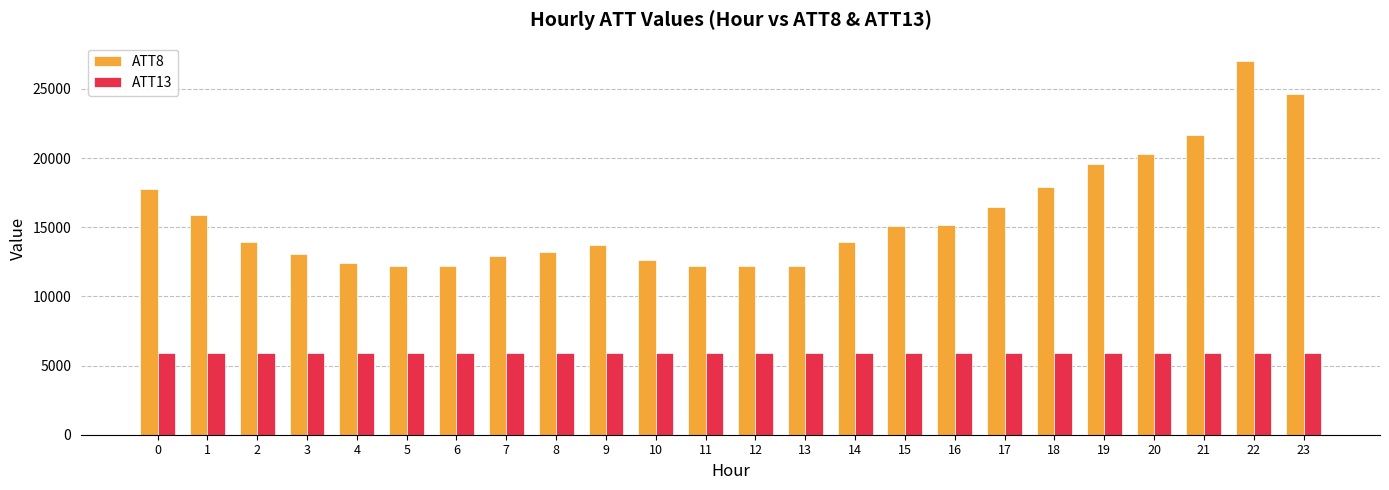

How many values in the ATT13 series exceed 5900?

12